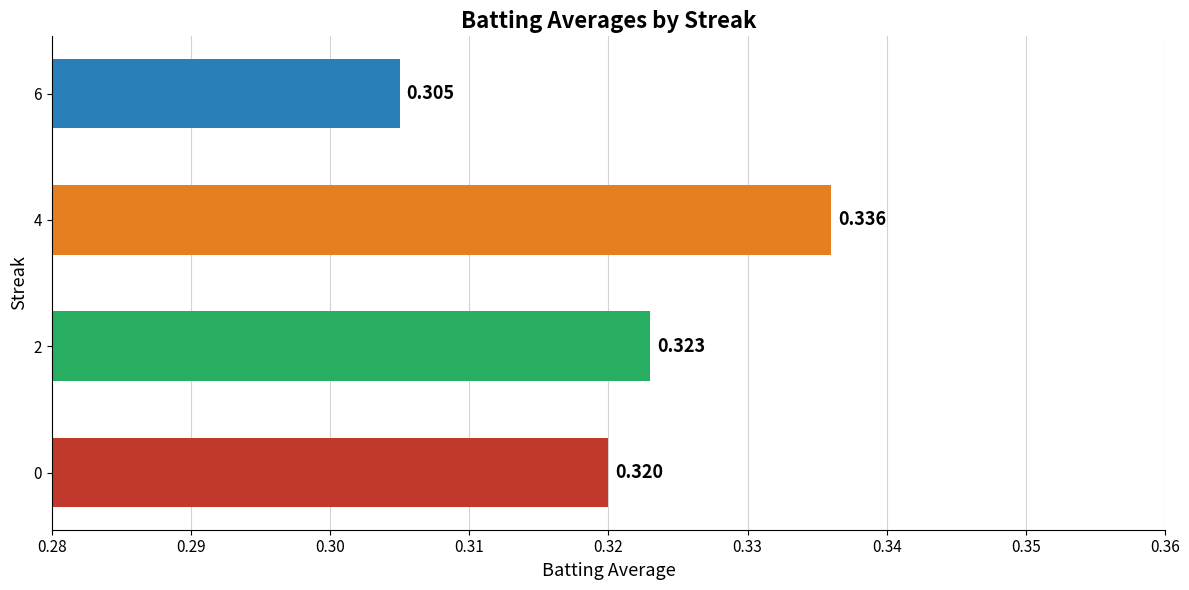

What is the minimum value shown in the chart?

0.3